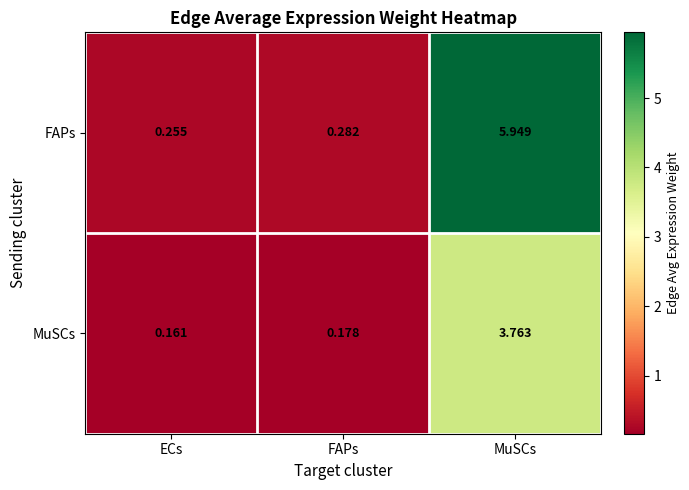

Which category has the lowest value across all series?

ECs